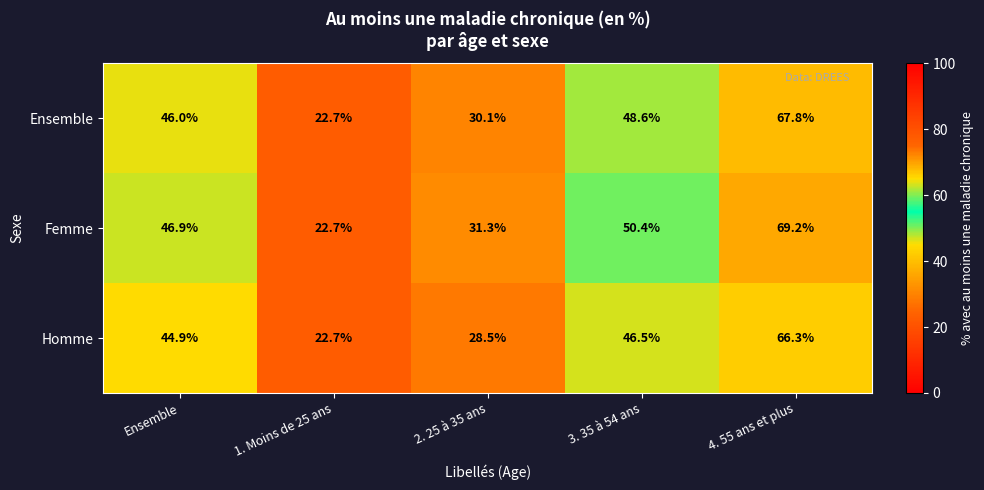

Rank the series by their average value, from lowest to highest.

Homme, Ensemble, Femme